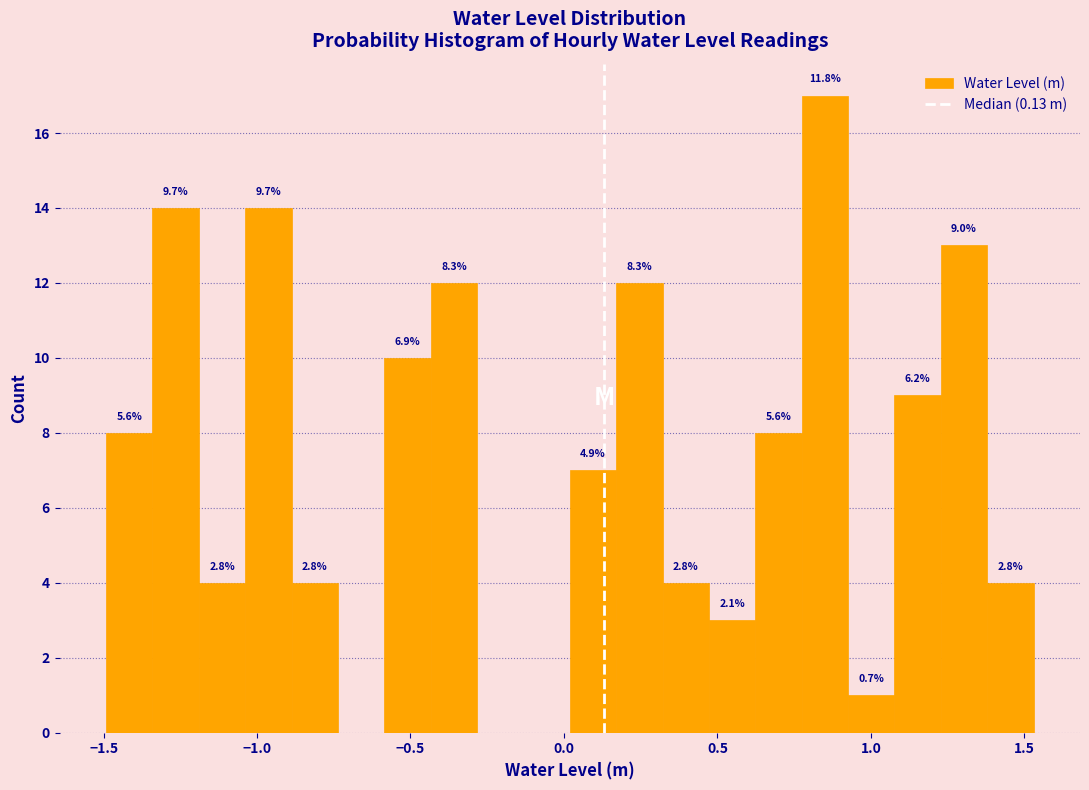

Around what value on the x-axis is the tallest bar? Give the approximate position of its centre, as read against the axis.

0.85